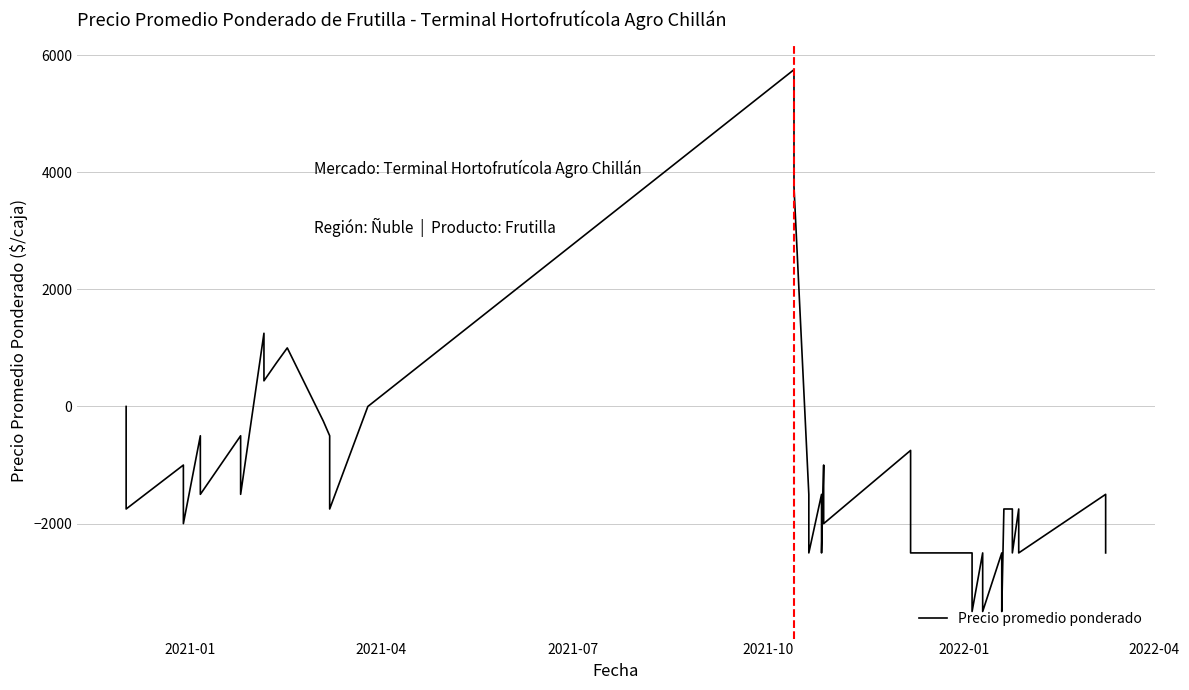

What is the minimum value shown in the chart?

-3500